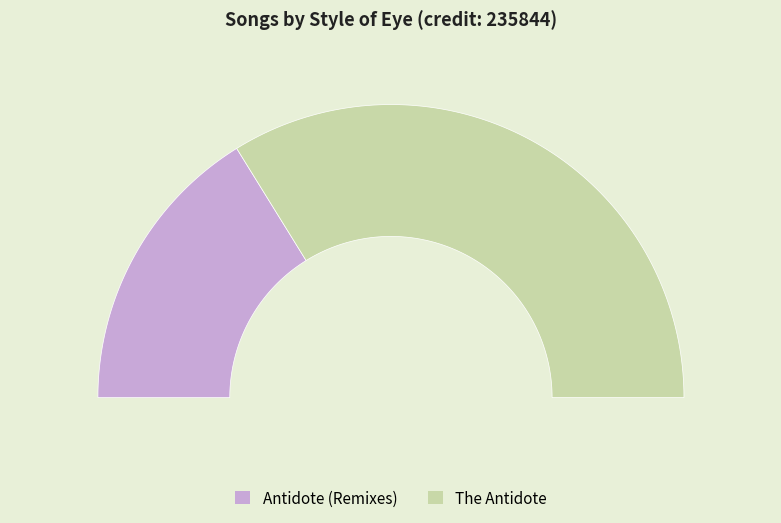

Between The Antidote and Antidote (Remixes), which is larger?

The Antidote